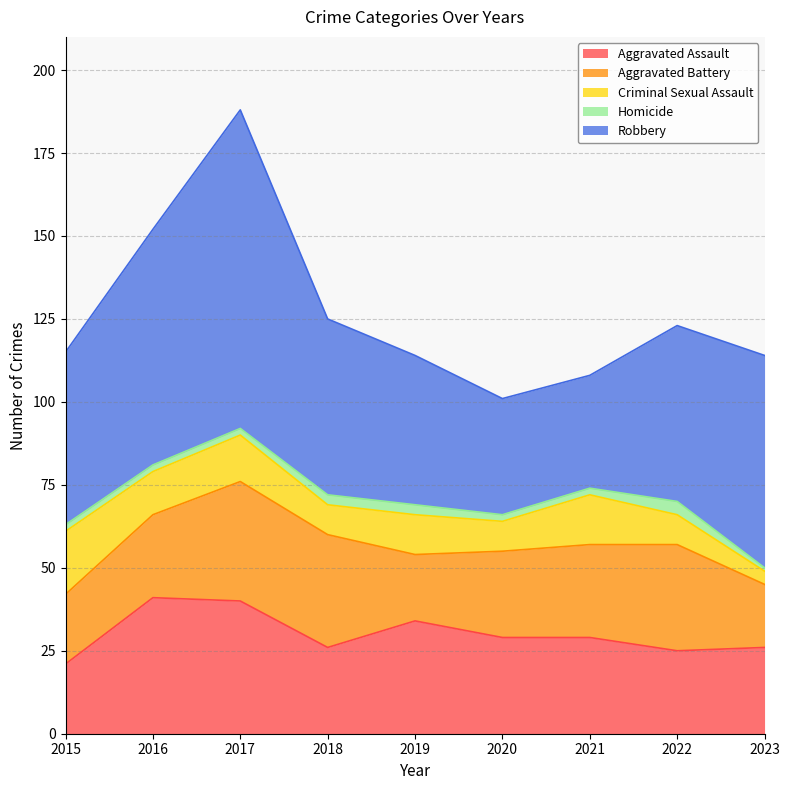

What is the maximum value for Aggravated Battery?

36